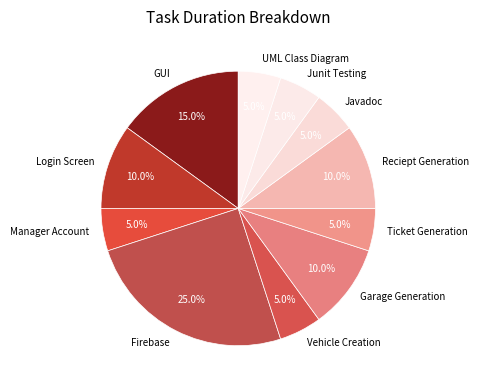

Combined, do Junit Testing and Ticket Generation account for over 50%?

No